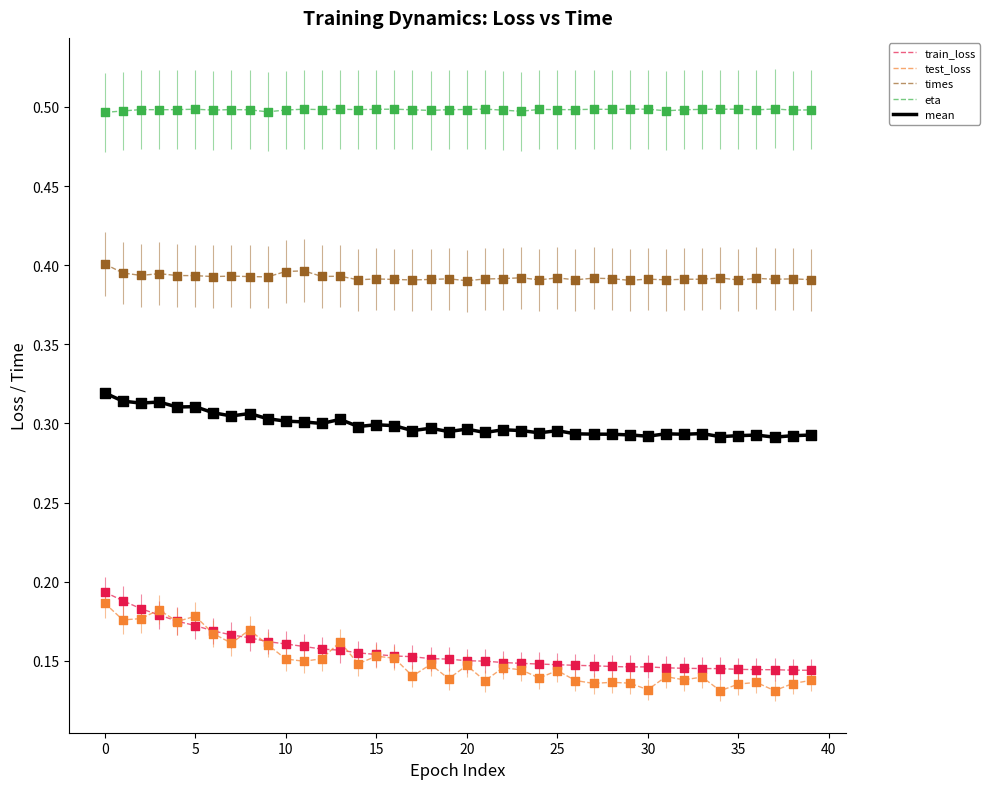

Which series has the widest spread of values?

test_loss